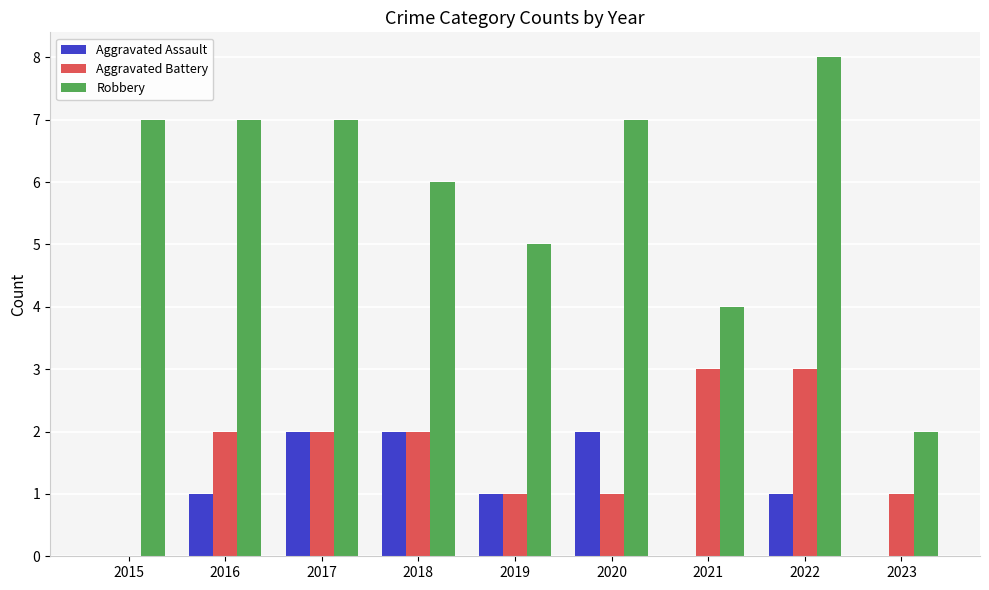

How many values in Aggravated Battery are above zero?

8